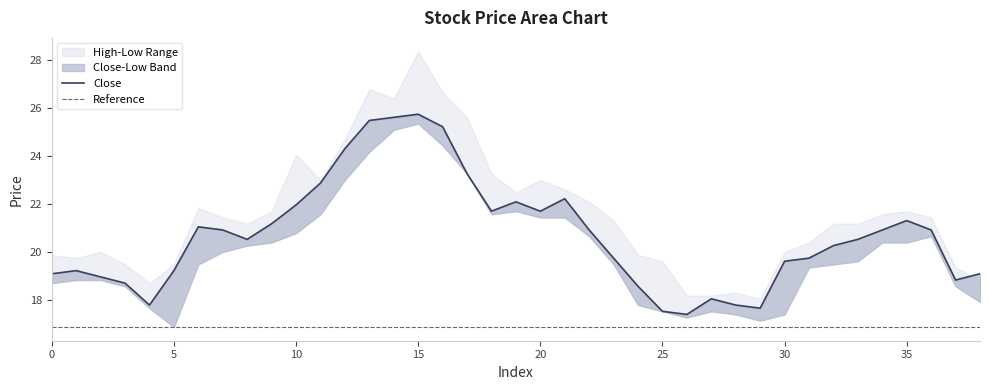

At which category is the sum across all series the highest?

15